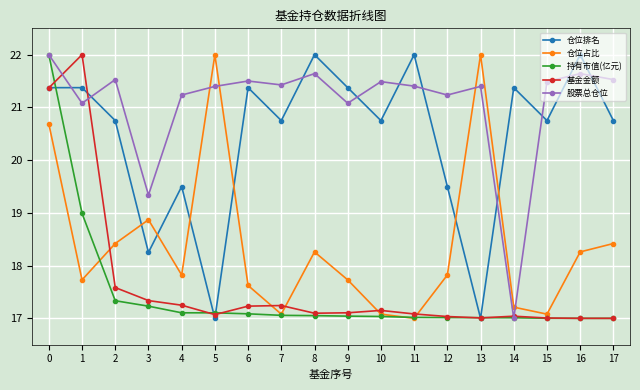

How many lines are shown in the chart?

5